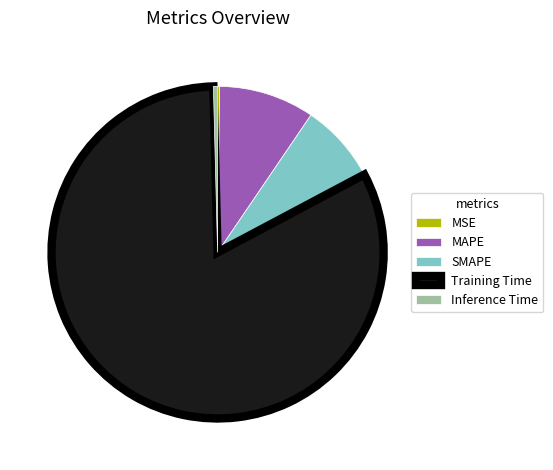

Between Inference Time and SMAPE, which is larger?

SMAPE